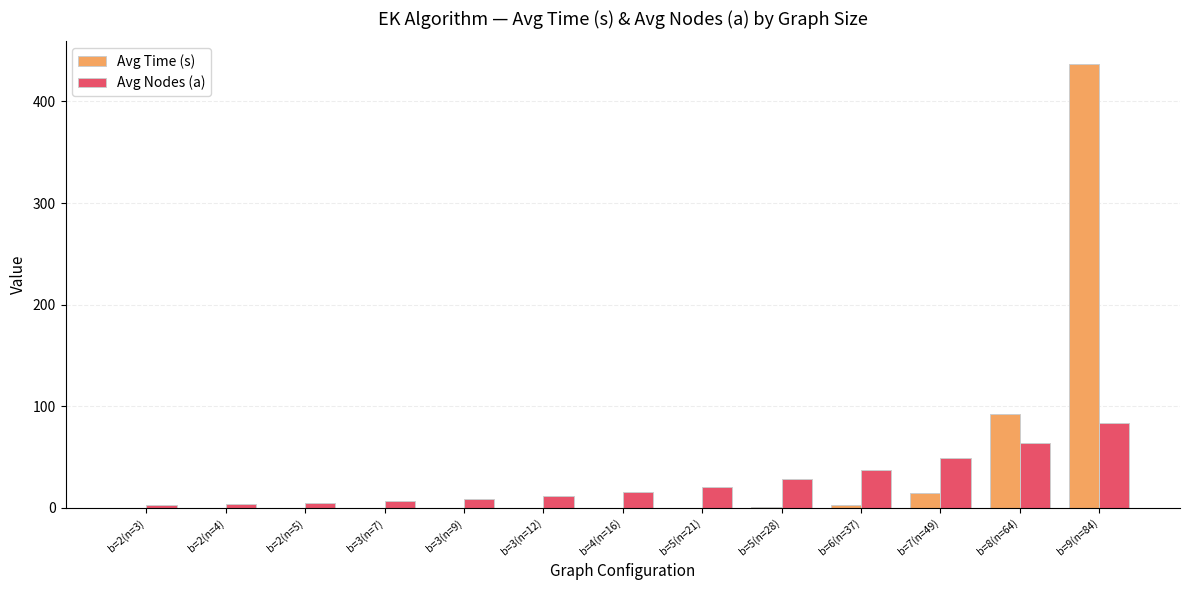

Are the bars horizontal?

No